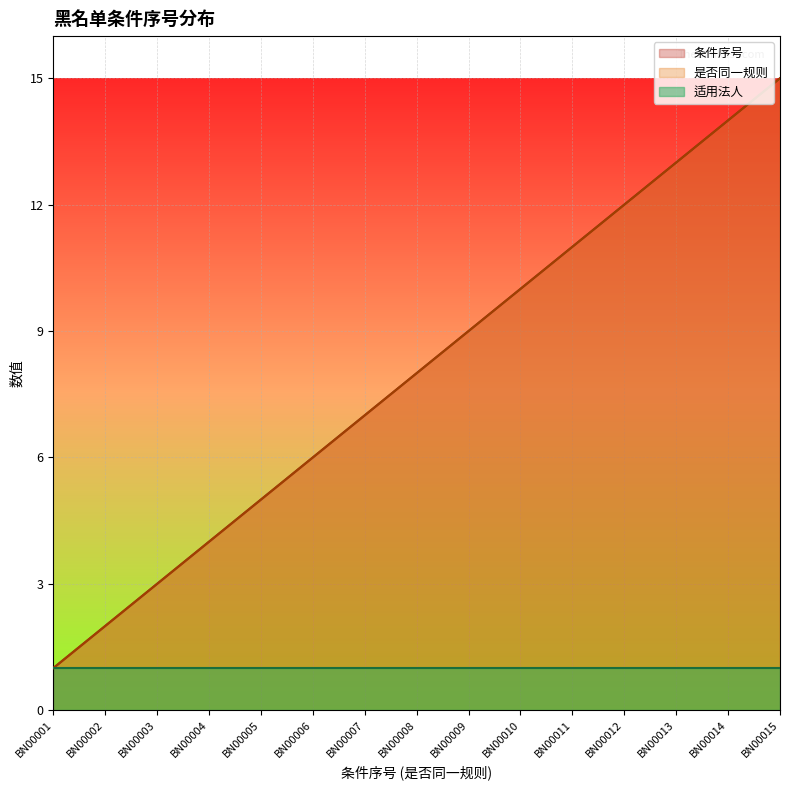

What is the difference between the maximum and minimum values in the 是否同一规则 series?

14